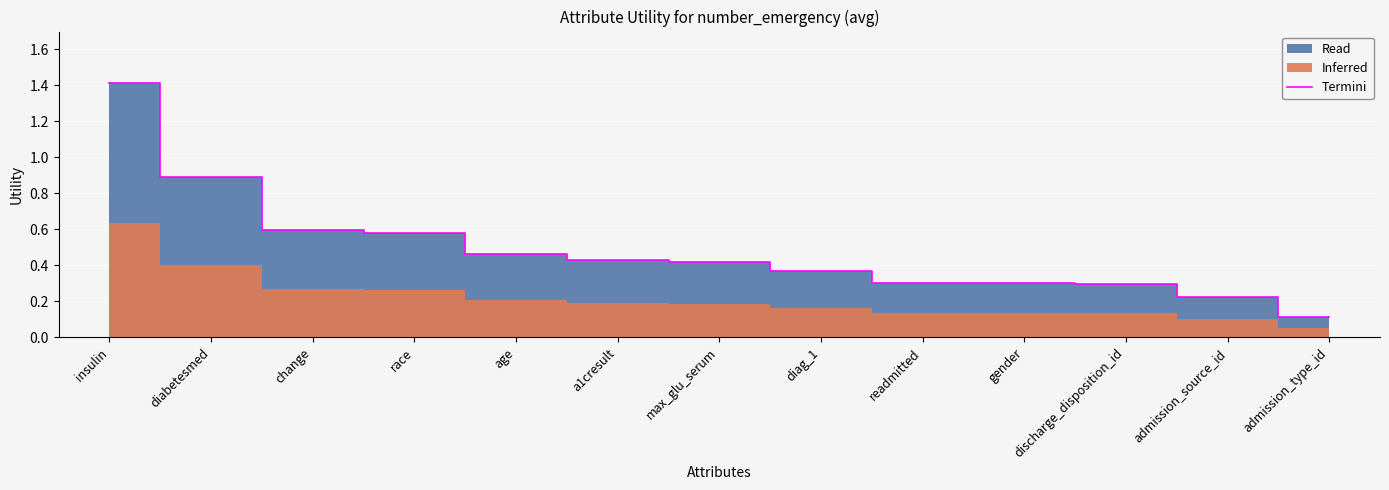

True or false: the data shows 0.5 at diabetesmed.

False